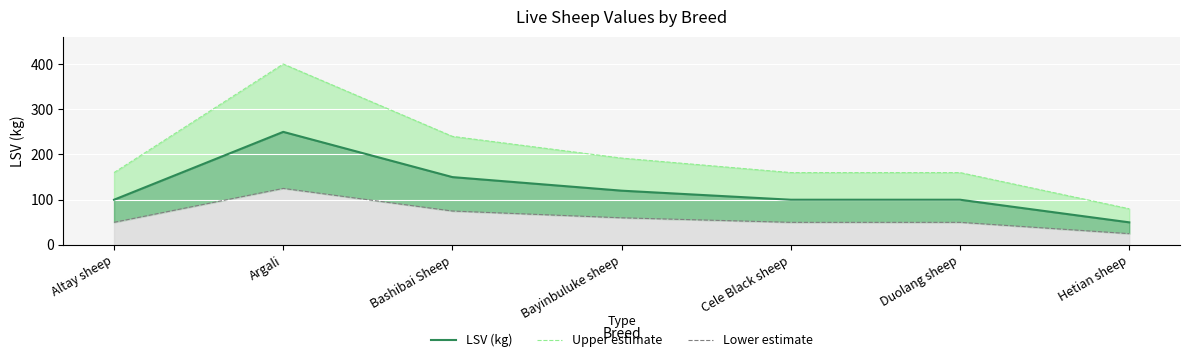

Does the chart display data point markers on the line(s)?

No